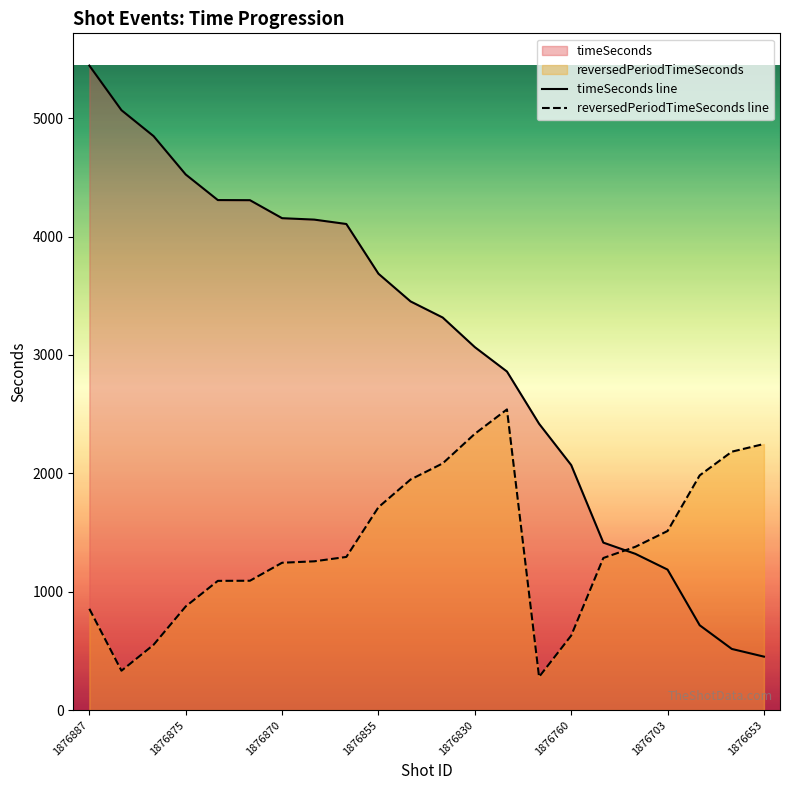

How many interior local valleys does the reversedPeriodTimeSeconds line series have?

2